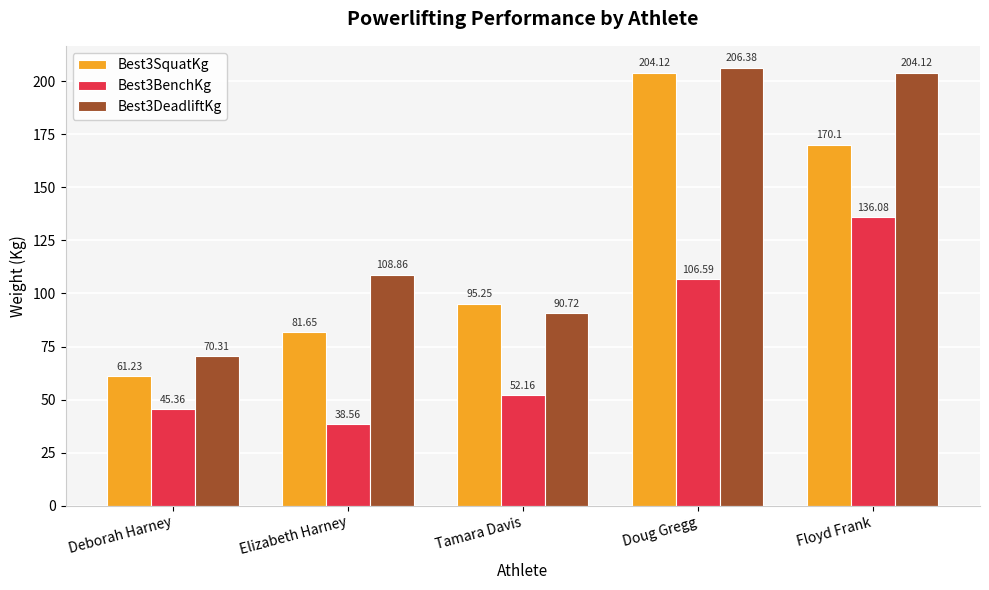

What is the difference between the highest and lowest values at Elizabeth Harney?

70.3